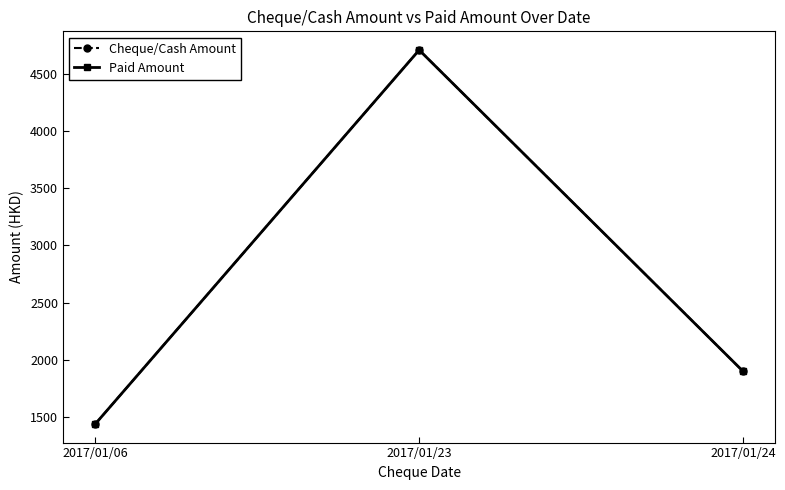

True or false: Cheque/Cash Amount has a value of 1900.8 at 2017/01/24.

True